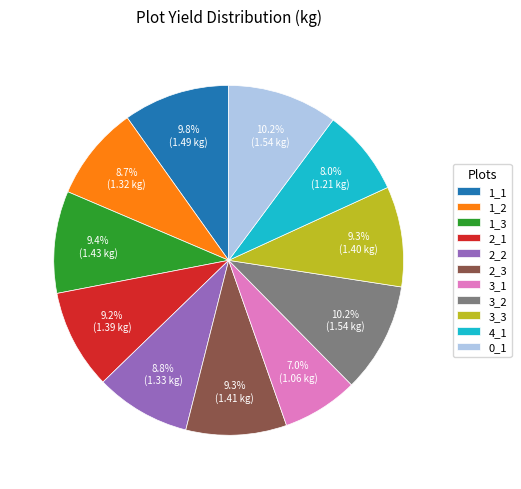

To the nearest percent, what is the combined percentage of 3_3 and 1_2?

18%